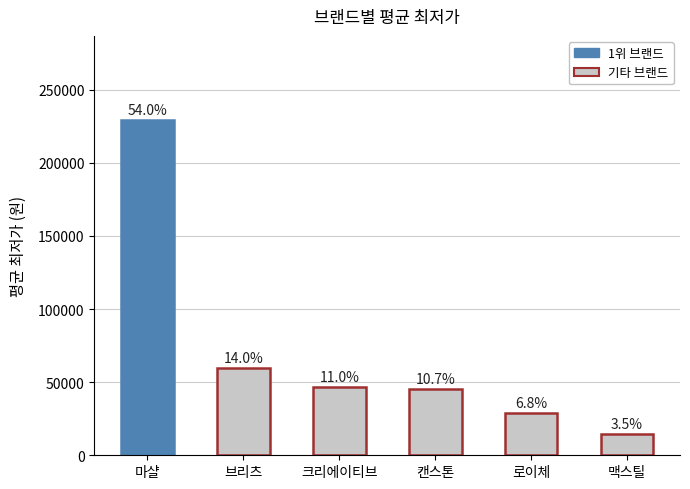

What is the value of the 2nd bar from the left?

59536